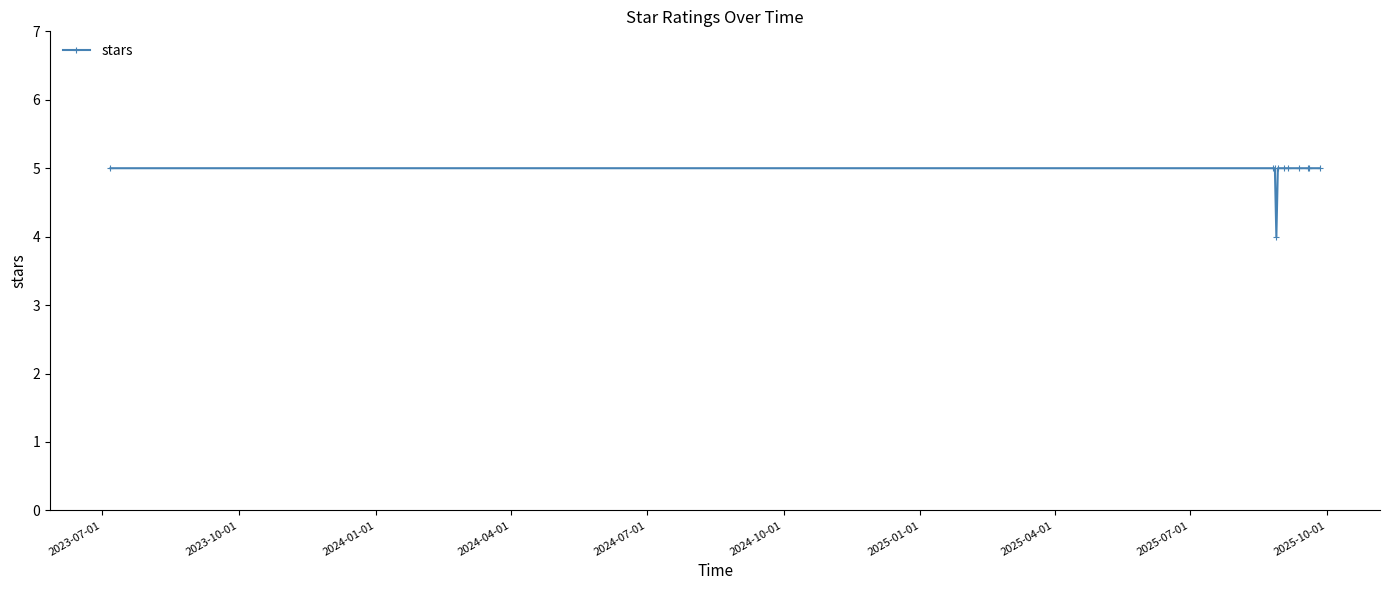

How many lines are shown in the chart?

1